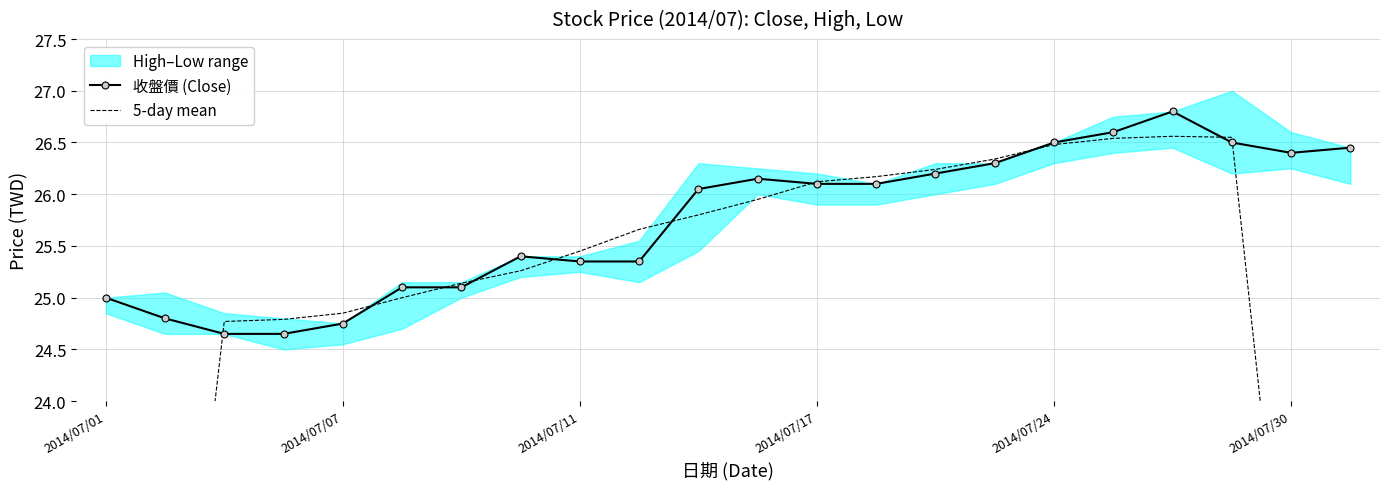

The value of 收盤價 (Close) at 2014/07/11 is 44.0. True or false?

False